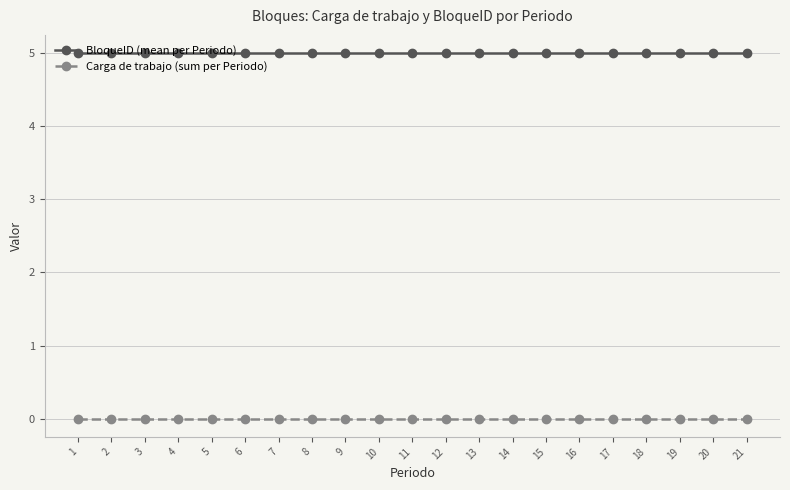

Reading left to right, list all the values displayed in this chart.

BloqueID (mean per Periodo): 1=5	2=5	3=5	4=5	5=5	6=5	7=5	8=5	9=5	10=5	11=5	12=5	13=5	14=5	15=5	16=5	17=5	18=5	19=5	20=5	21=5
Carga de trabajo (sum per Periodo): 1=0	2=0	3=0	4=0	5=0	6=0	7=0	8=0	9=0	10=0	11=0	12=0	13=0	14=0	15=0	16=0	17=0	18=0	19=0	20=0	21=0